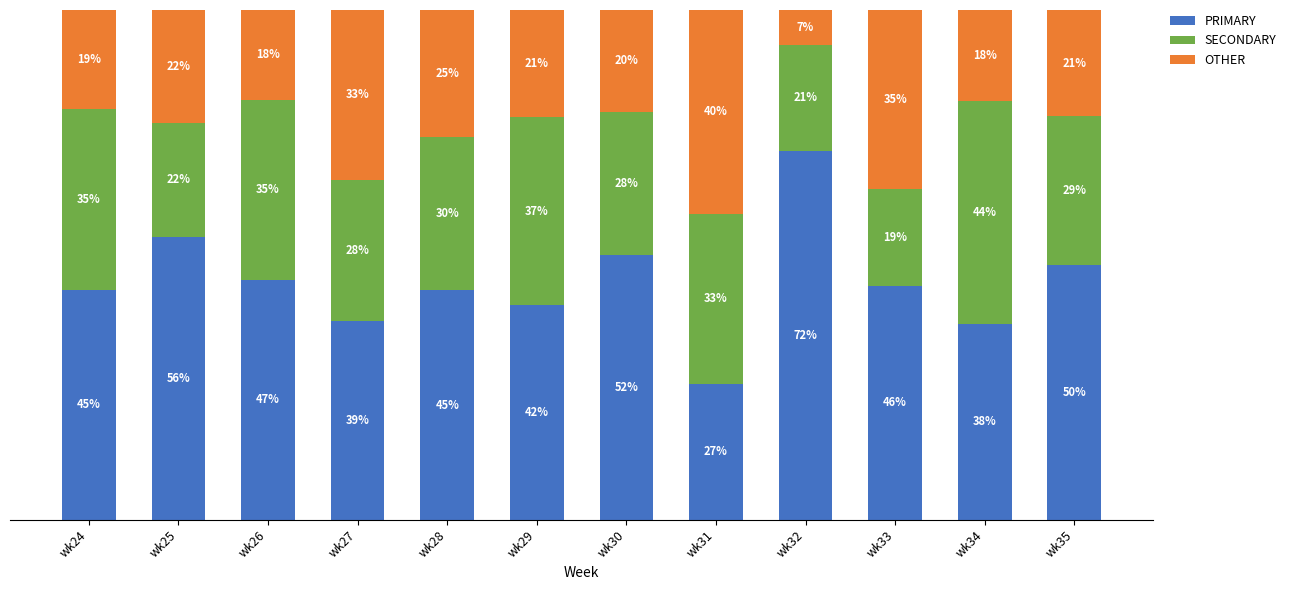

Where does the PRIMARY series first go above 45?

wk24